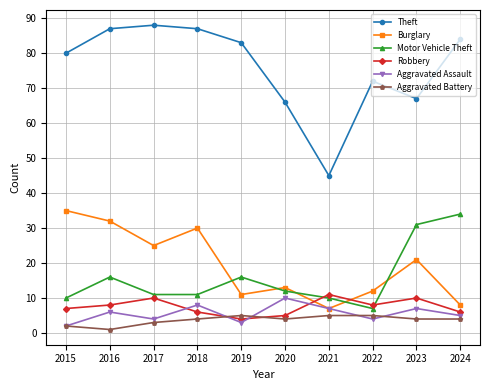

True or false: Burglary has a value of 39 at 2017.

False